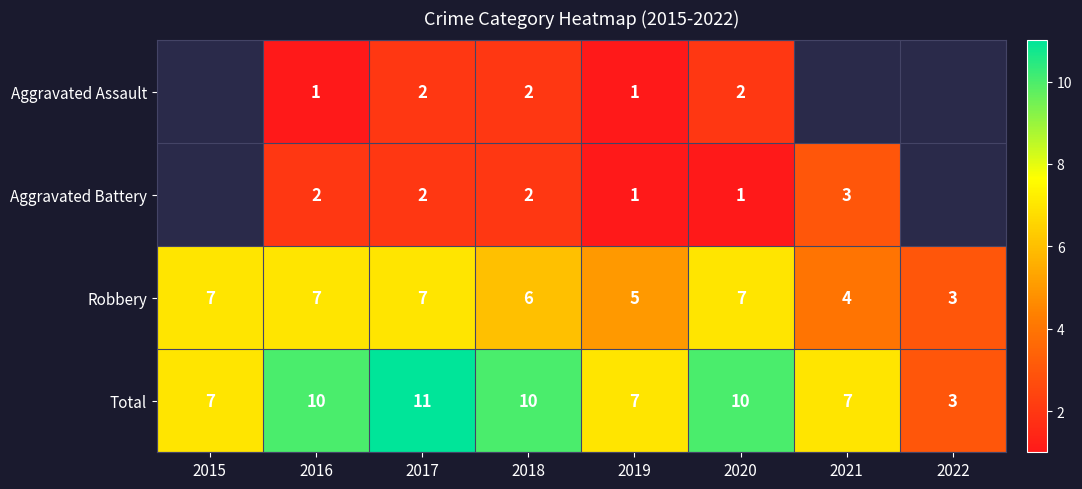

The value of Total at 2019 is 9.2. True or false?

False